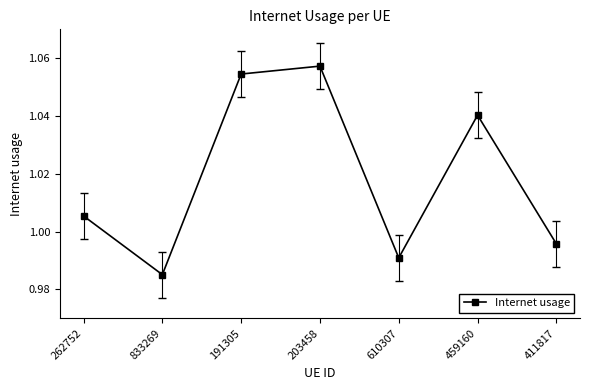

Which label corresponds to the smallest value in the chart?

833269